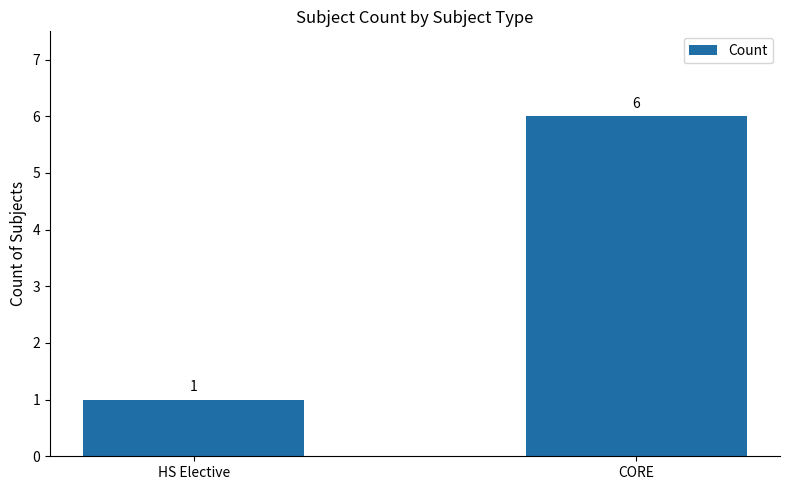

What is the greatest value displayed?

6